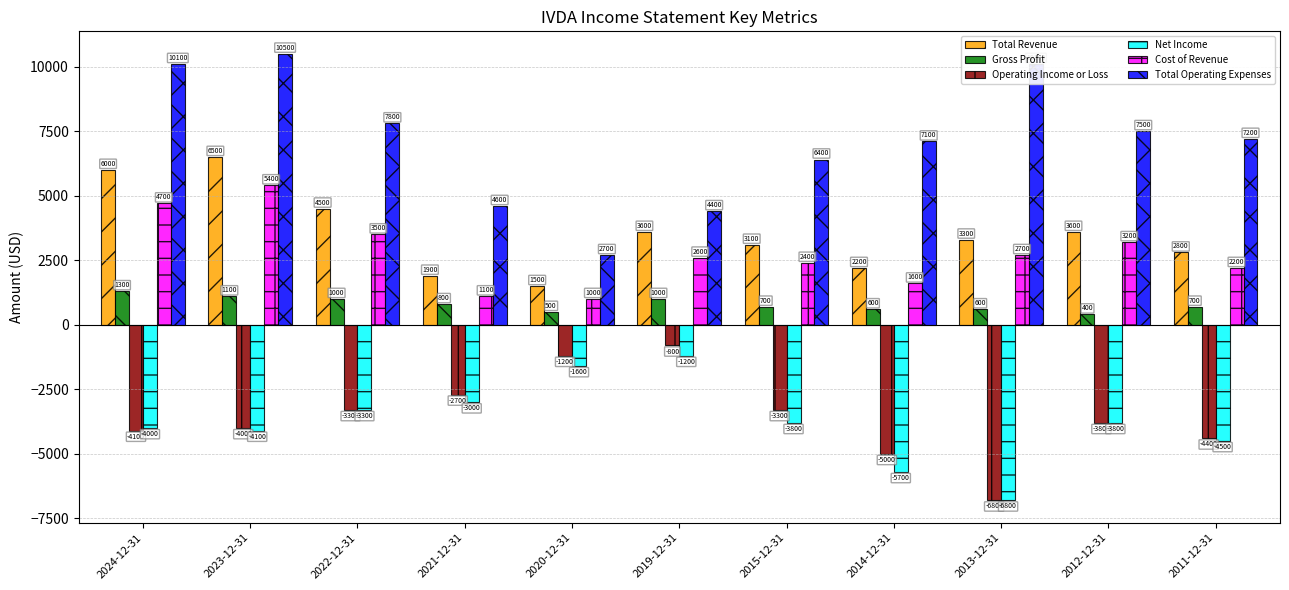

Which series has the widest spread of values?

Total Operating Expenses